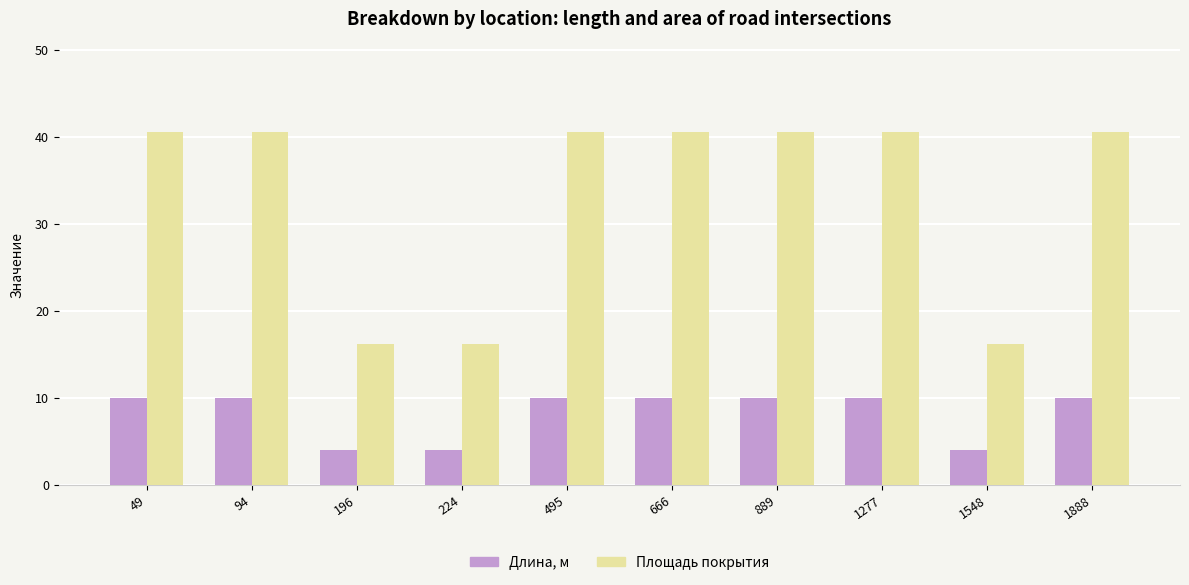

Reading right to left, list all the values displayed in this chart.

Длина, м: 10.0	4.0	10.0	10.0	10.0	10.0	4.0	4.0	10.0	10.0
Площадь покрытия: 40.5	16.2	40.5	40.5	40.5	40.5	16.2	16.2	40.5	40.5